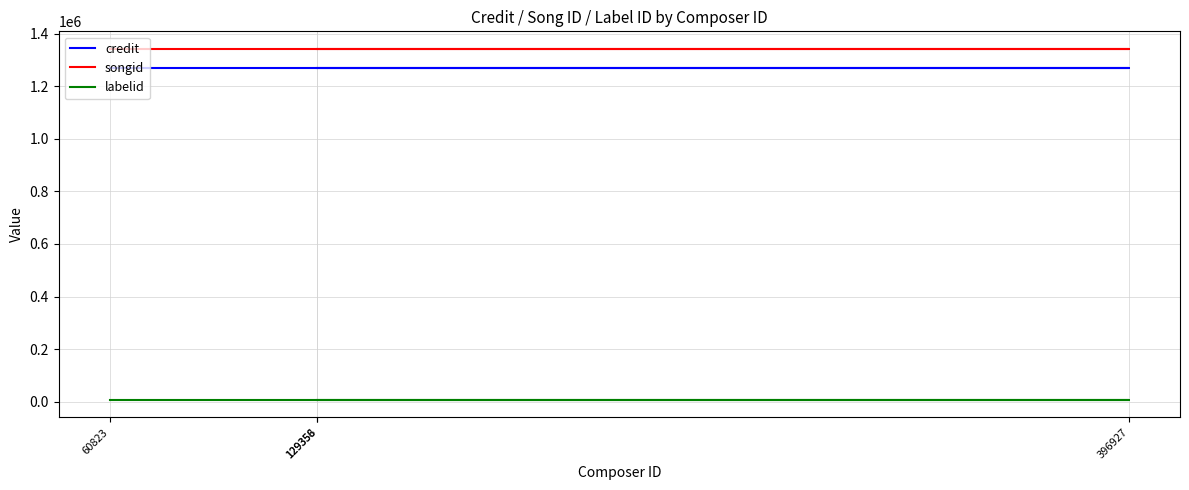

At which category is the sum across all series the highest?

60823